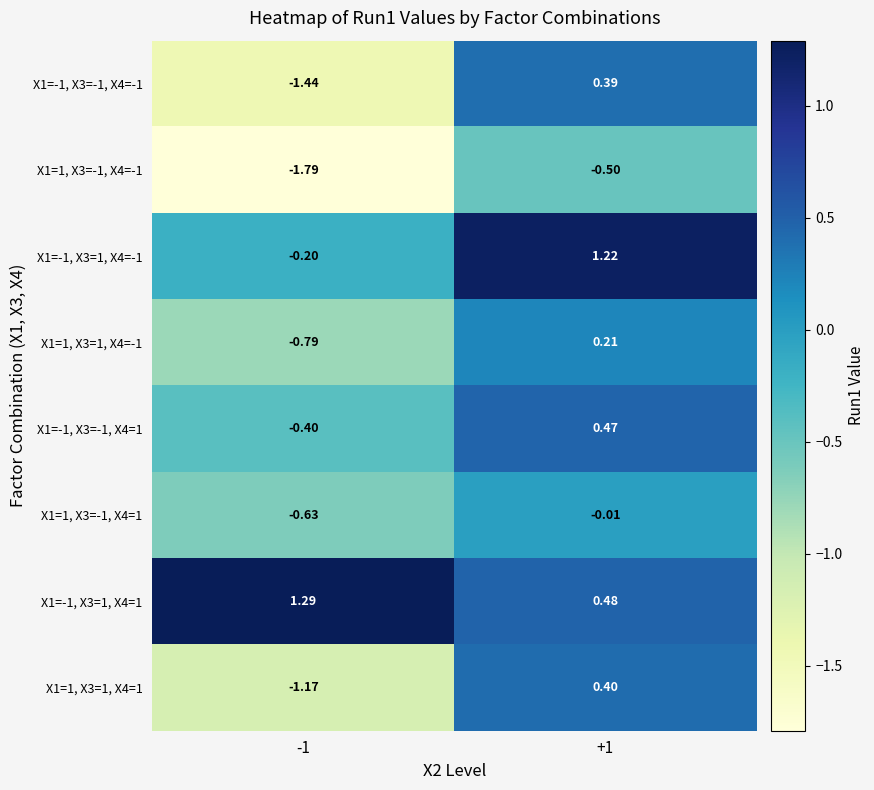

Is the value of X1=-1, X3=1, X4=-1 at +1 greater than the value of X1=1, X3=-1, X4=1 at -1?

Yes